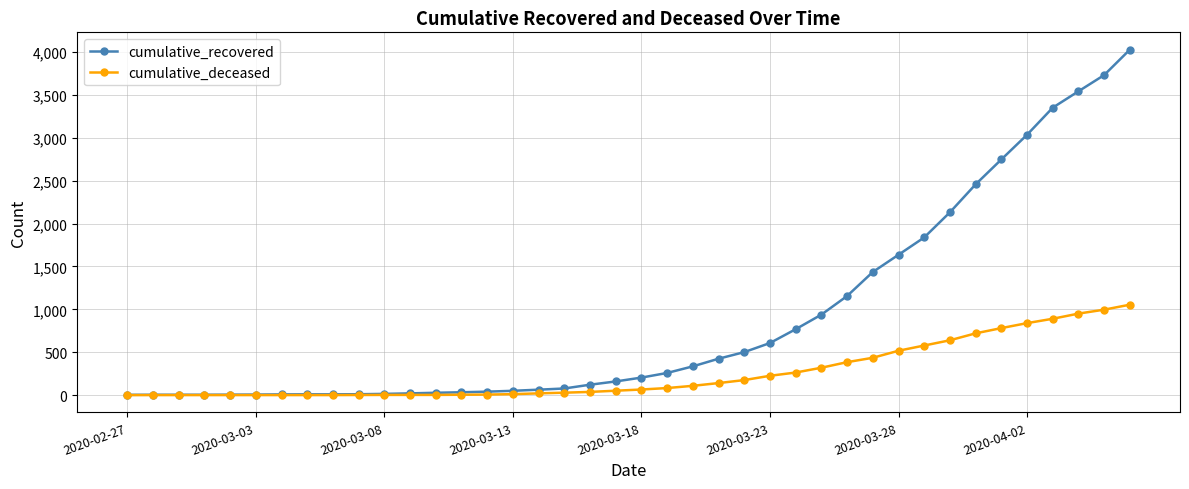

List the series in order of their overall mean, highest first.

cumulative_recovered, cumulative_deceased